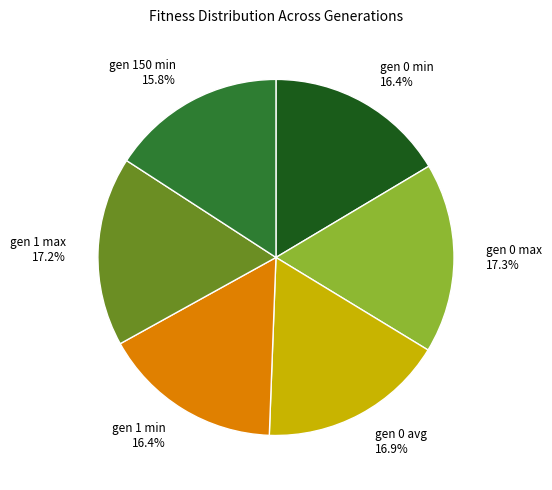

The gen 1 min slice represents 16% of the pie. True or false?

True